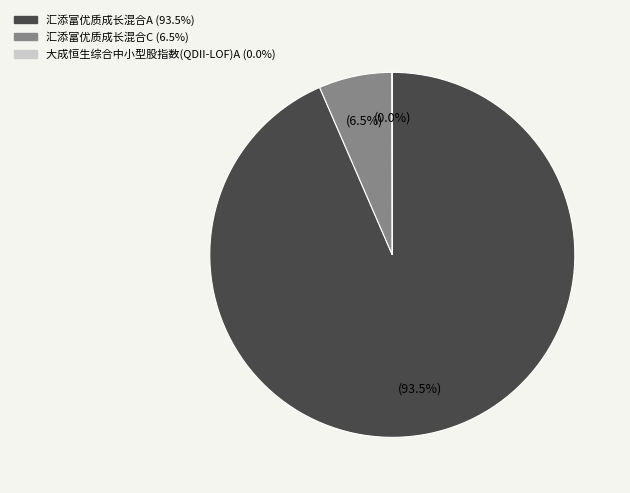

What is the total percentage of 汇添富优质成长混合C and 汇添富优质成长混合A?

100.0%